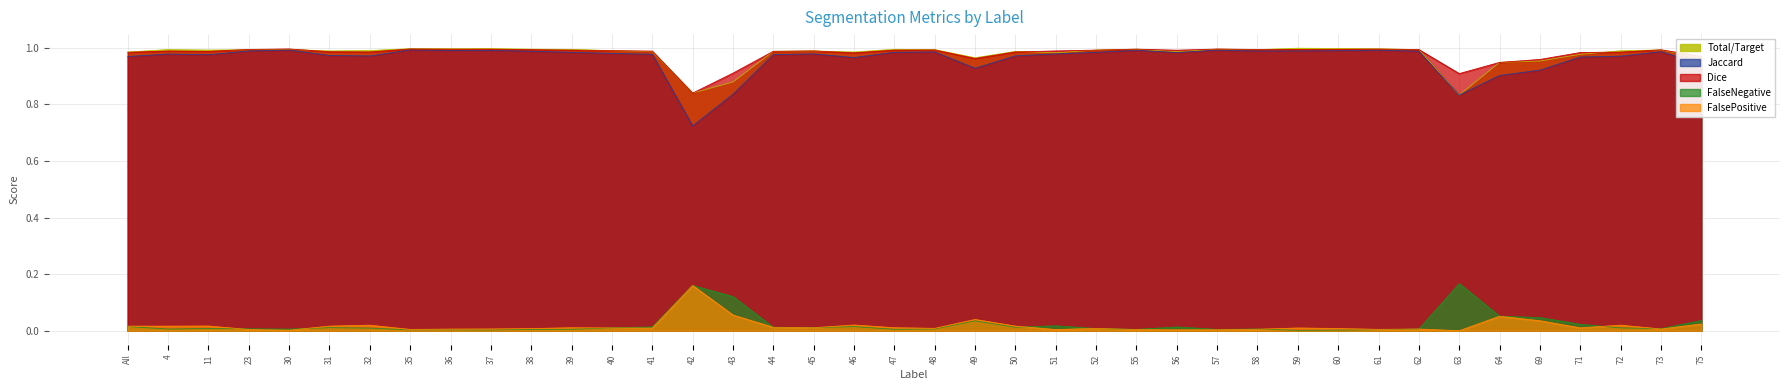

Reading left to right, transcribe all the data shown in this chart.

Jaccard: 1.0	1.0	1.0	1.0	1.0	1.0	1.0	1.0	1.0	1.0	1.0	1.0	1.0	1.0	0.7	0.8	1.0	1.0	1.0	1.0	1.0	0.9	1.0	1.0	1.0	1.0	1.0	1.0	1.0	1.0	1.0	1.0	1.0	0.8	0.9	0.9	1.0	1.0	1.0	0.9
Dice: 1.0	1.0	1.0	1.0	1.0	1.0	1.0	1.0	1.0	1.0	1.0	1.0	1.0	1.0	0.8	0.9	1.0	1.0	1.0	1.0	1.0	1.0	1.0	1.0	1.0	1.0	1.0	1.0	1.0	1.0	1.0	1.0	1.0	0.9	0.9	1.0	1.0	1.0	1.0	1.0
FalseNegative: 0.0	0.0	0.0	0.0	0.0	0.0	0.0	0.0	0.0	0.0	0.0	0.0	0.0	0.0	0.2	0.1	0.0	0.0	0.0	0.0	0.0	0.0	0.0	0.0	0.0	0.0	0.0	0.0	0.0	0.0	0.0	0.0	0.0	0.2	0.1	0.0	0.0	0.0	0.0	0.0
FalsePositive: 0.0	0.0	0.0	0.0	0.0	0.0	0.0	0.0	0.0	0.0	0.0	0.0	0.0	0.0	0.2	0.1	0.0	0.0	0.0	0.0	0.0	0.0	0.0	0.0	0.0	0.0	0.0	0.0	0.0	0.0	0.0	0.0	0.0	0.0	0.1	0.0	0.0	0.0	0.0	0.0
Total/Target: 1.0	1.0	1.0	1.0	1.0	1.0	1.0	1.0	1.0	1.0	1.0	1.0	1.0	1.0	0.8	0.9	1.0	1.0	1.0	1.0	1.0	1.0	1.0	1.0	1.0	1.0	1.0	1.0	1.0	1.0	1.0	1.0	1.0	0.8	0.9	1.0	1.0	1.0	1.0	1.0